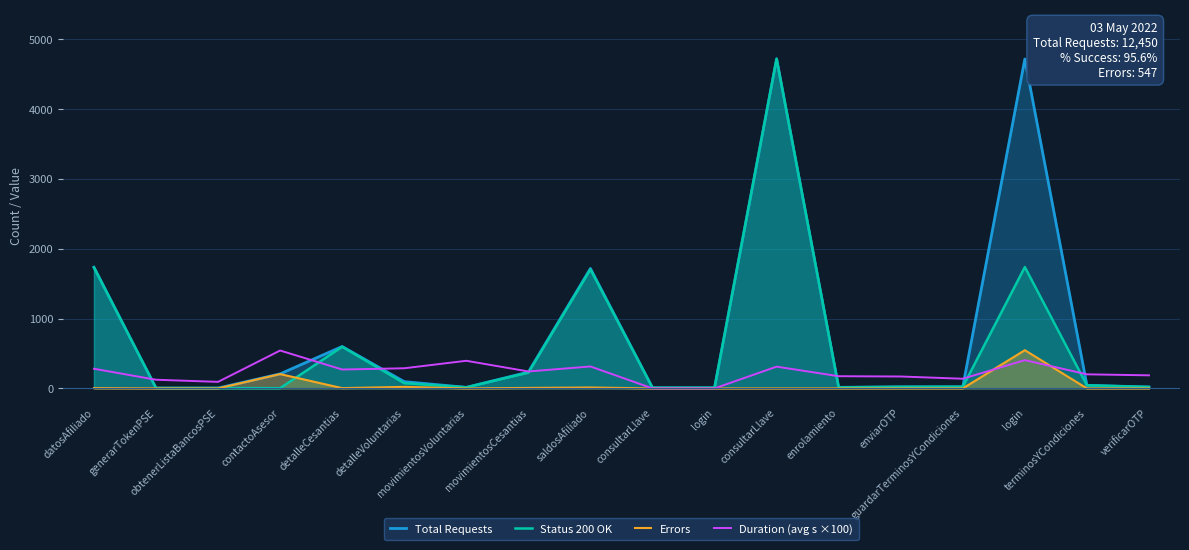

Does the chart have visible grid lines?

Yes